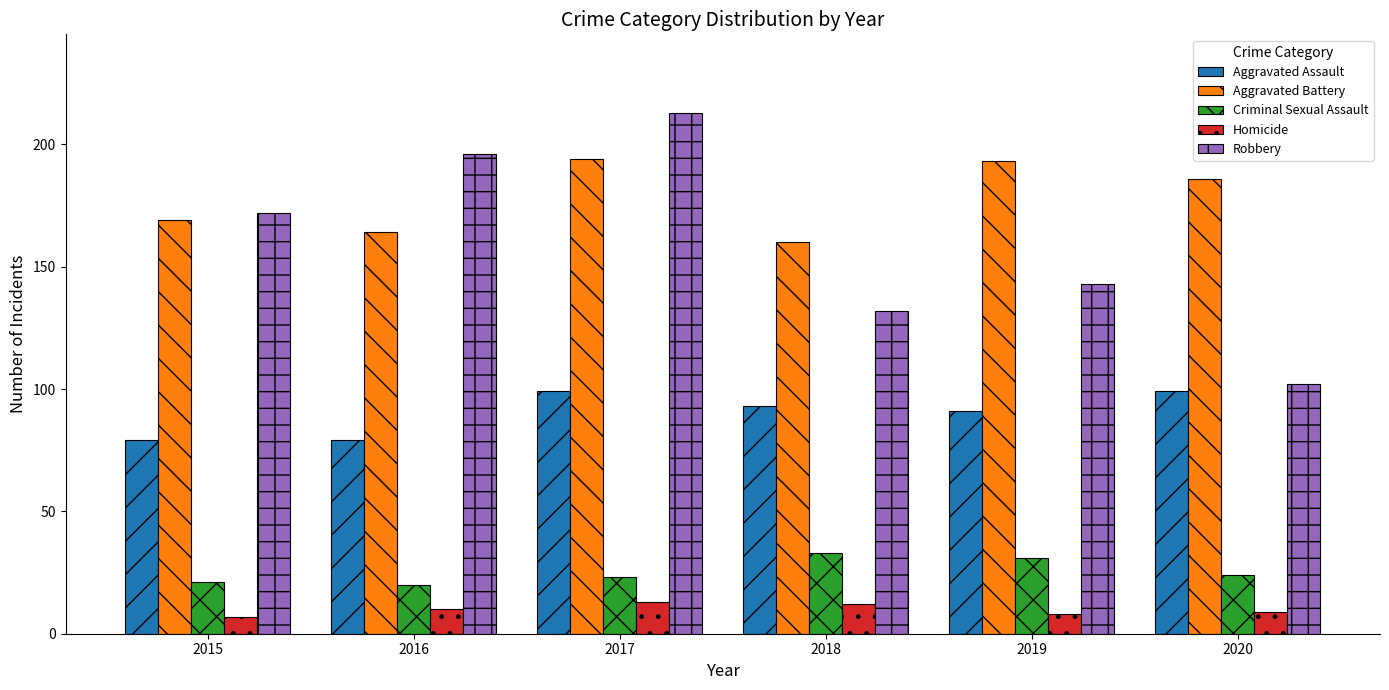

Where does the Aggravated Battery series first go above 186?

2017